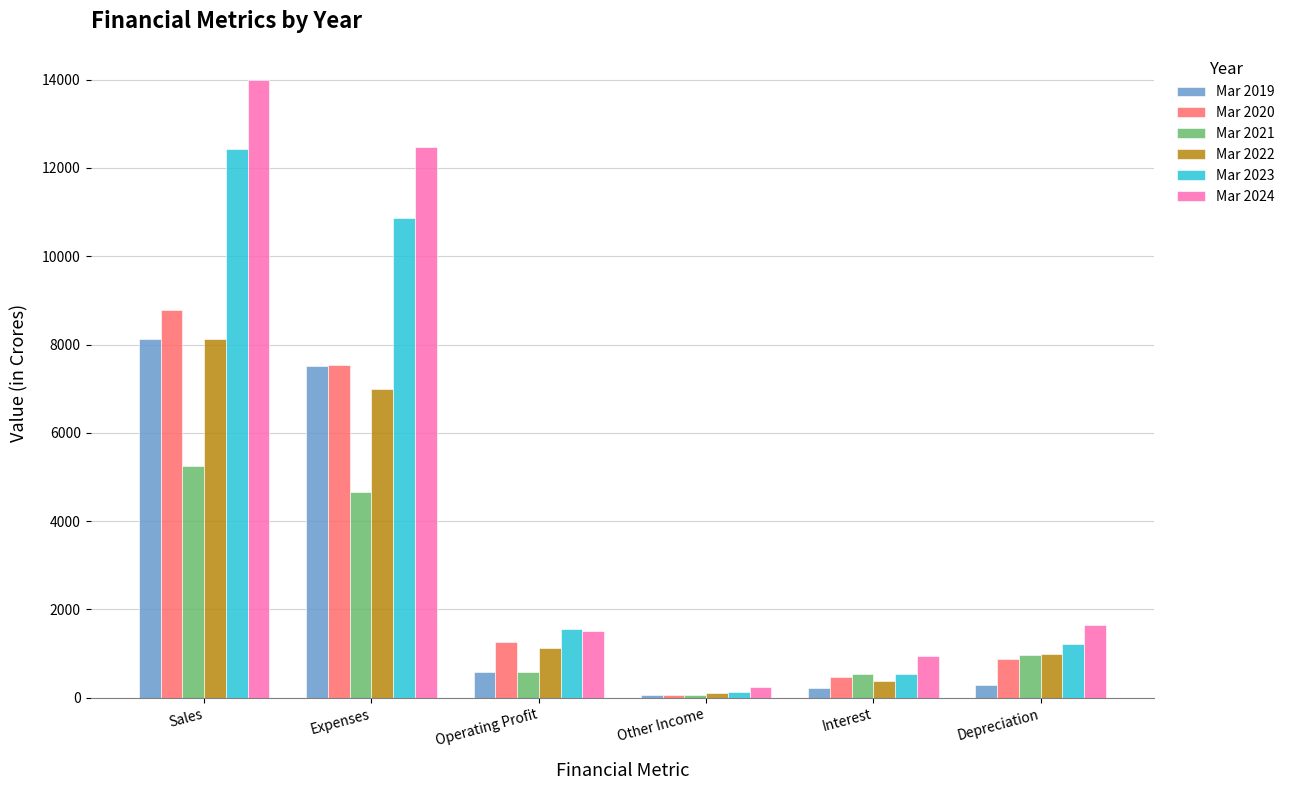

Where is Mar 2023 nearest to the value 6270?

Expenses